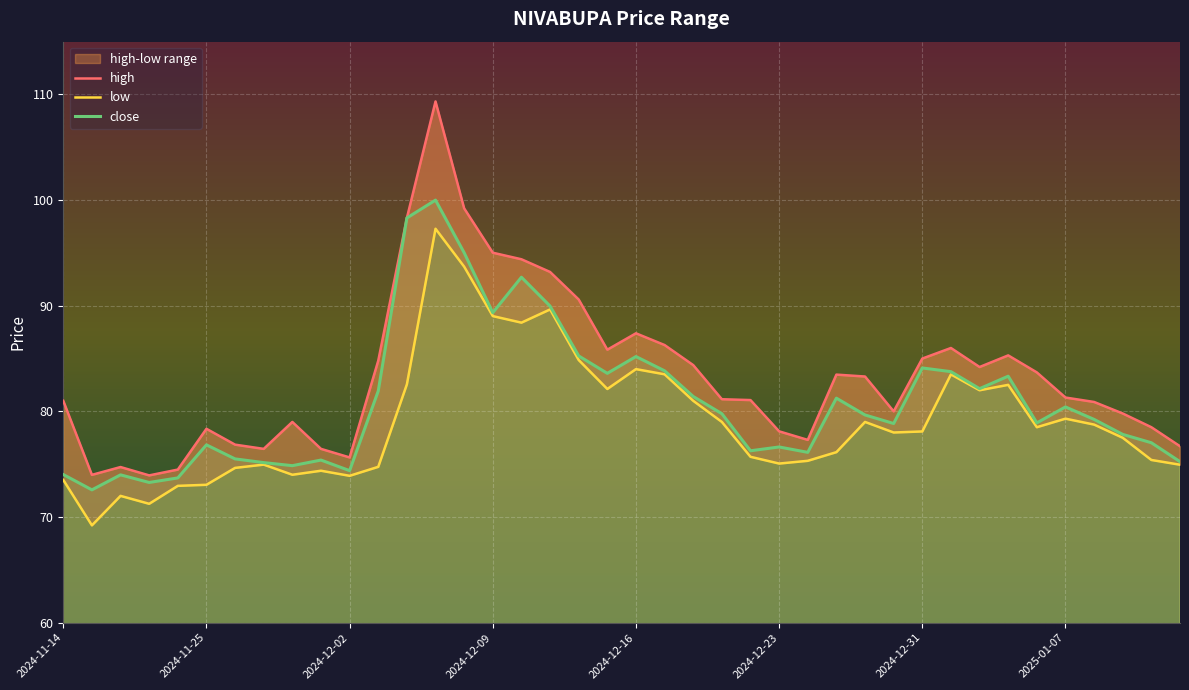

How many lines are shown in the chart?

3